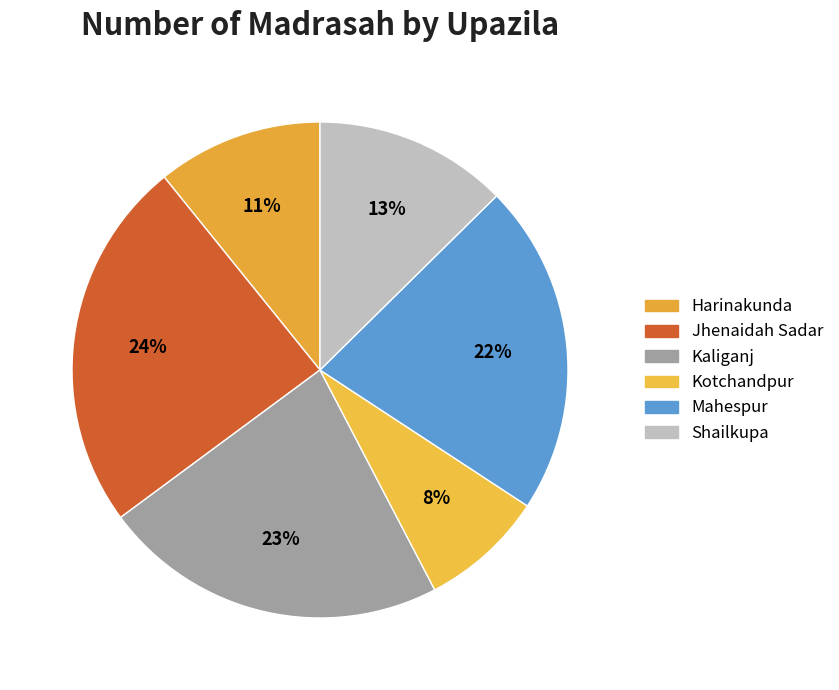

Count the number of slices in the pie.

6